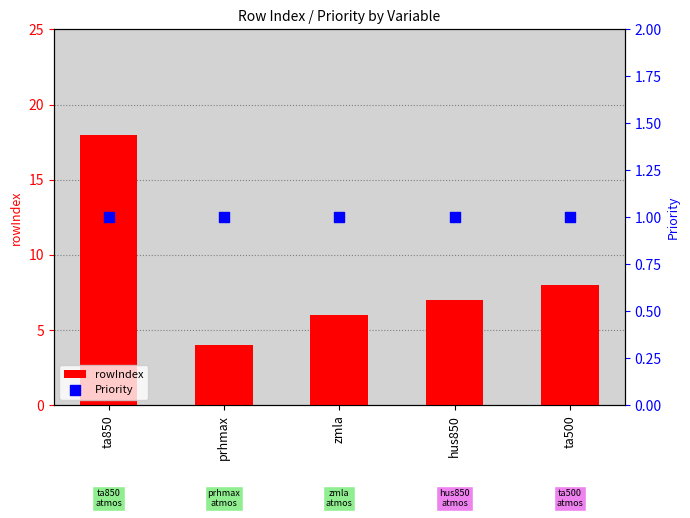

At how many categories does at least one series exceed 7?

2